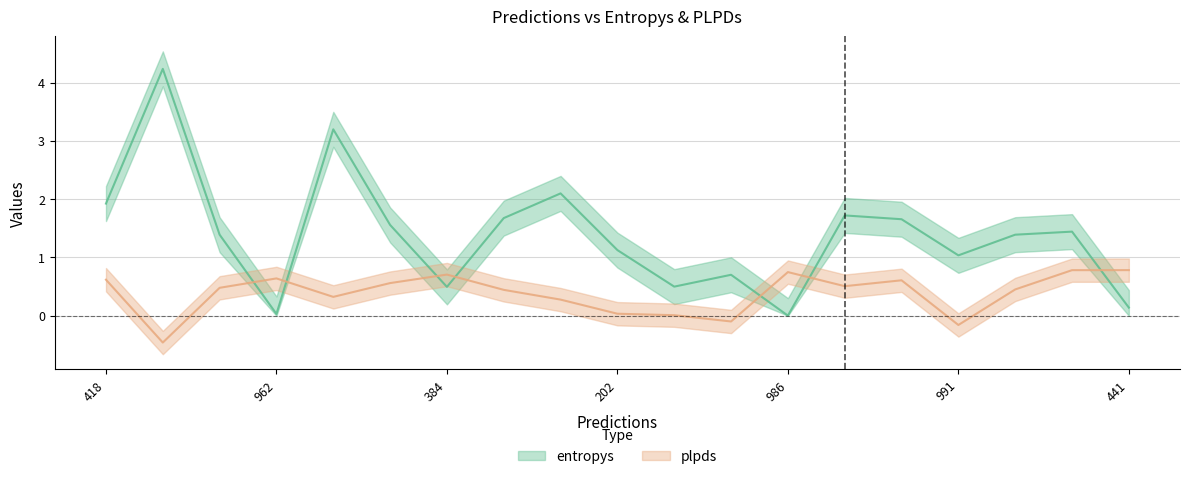

What is the spread (max minus min) of values at 962?

0.6